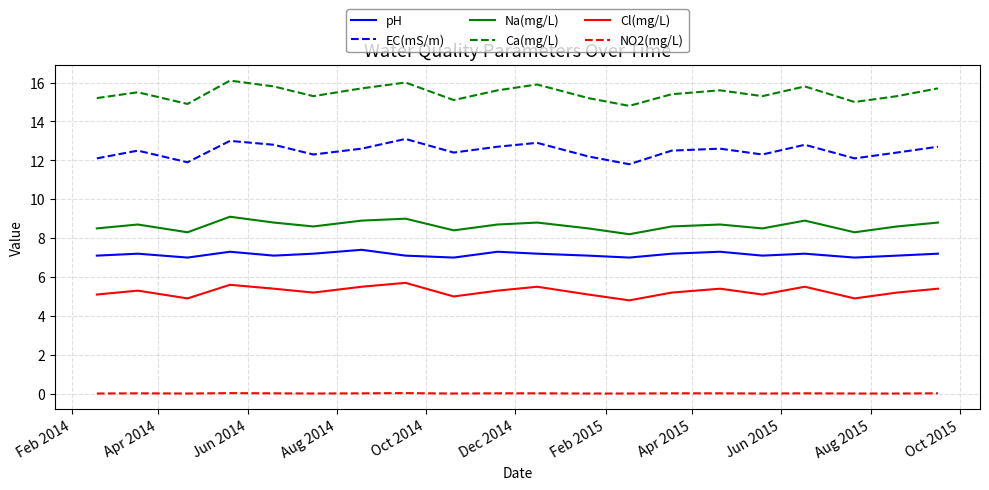

True or false: Na(mg/L) and Ca(mg/L) cross at least once.

False